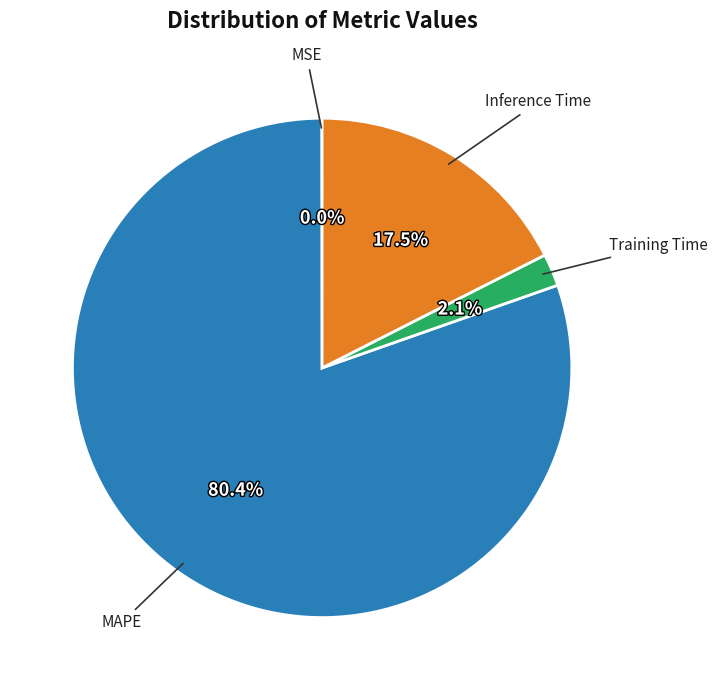

Does any single category account for the majority?

Yes